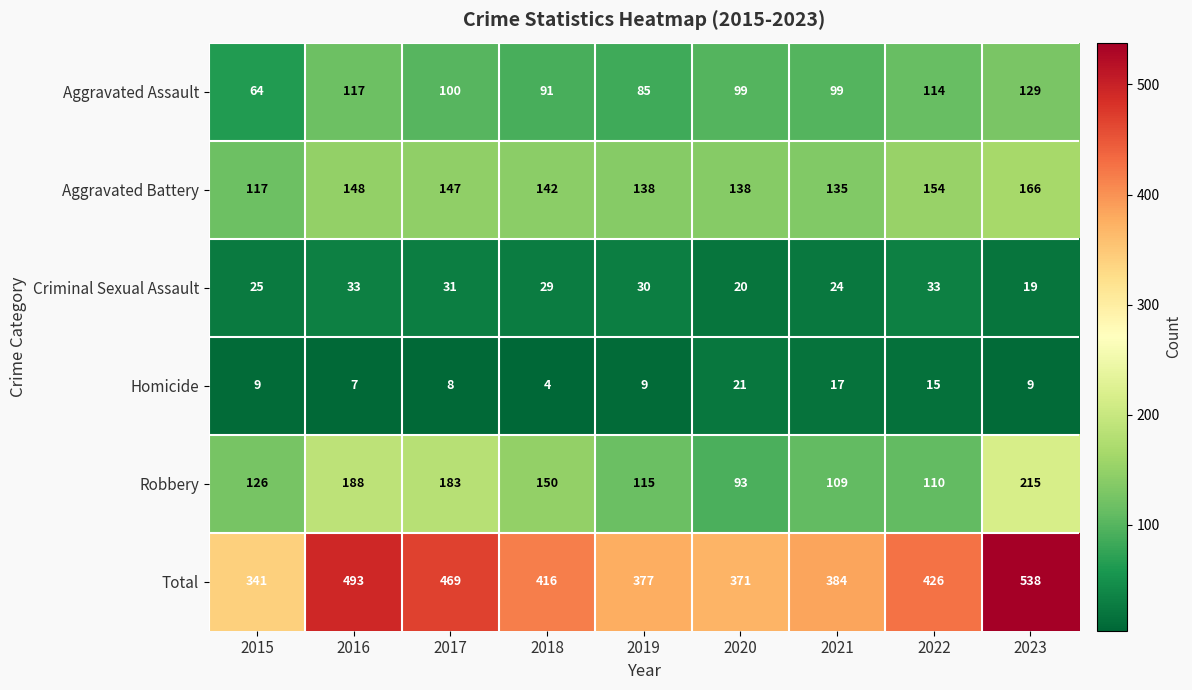

What is the average value of the Homicide series?

11